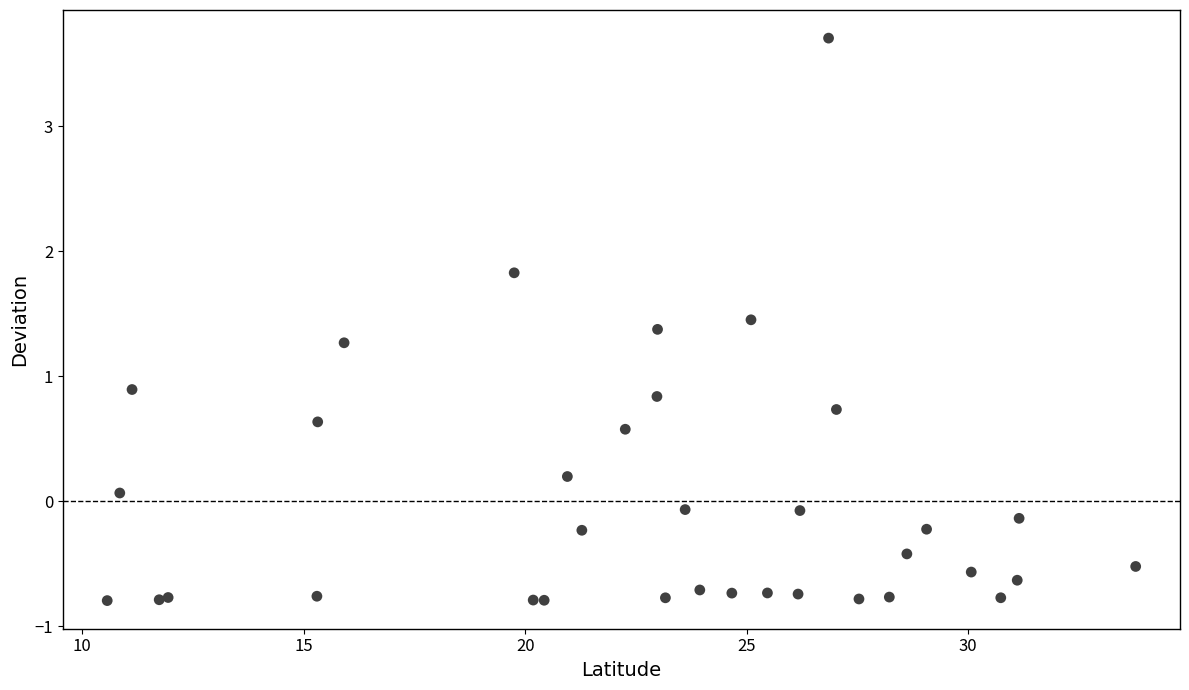

What Y value in the scatter plot is closest to 1?

0.9